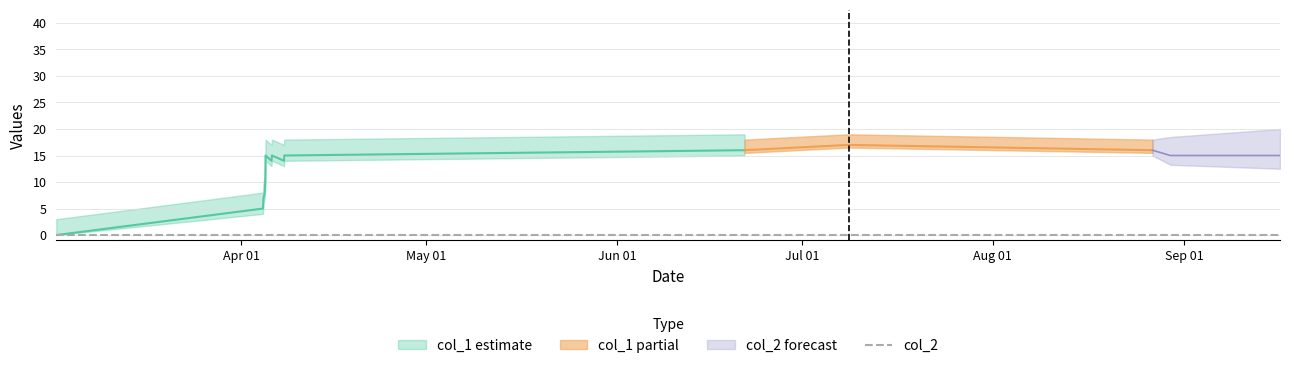

True or false: col_2 and col_1 intersect in this chart.

False